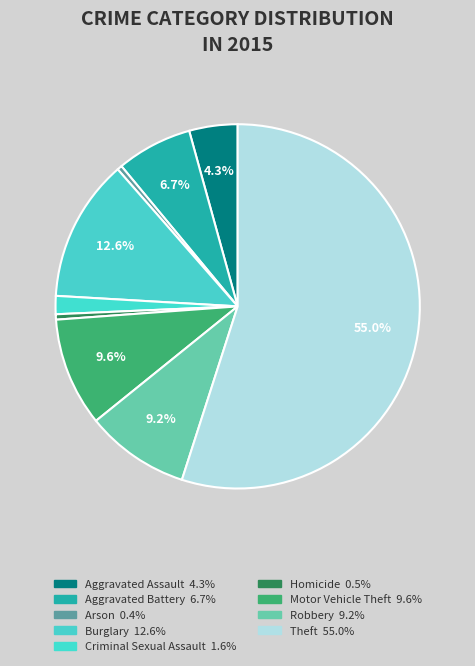

What percentage is NOT represented by Criminal Sexual Assault?

98.4%